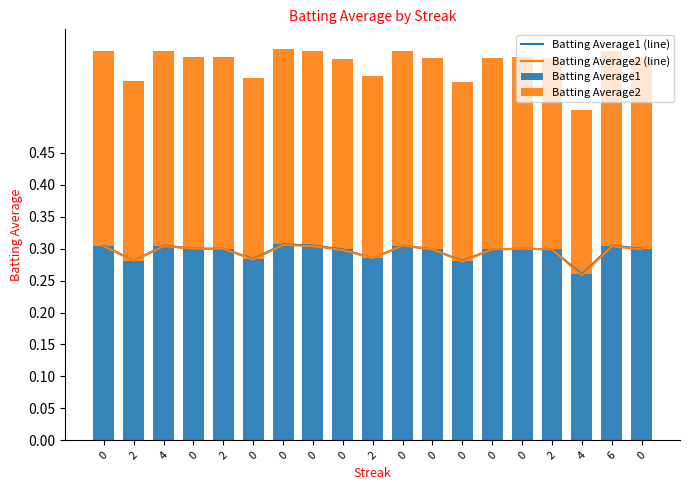

Which category has the lowest value across all series?

4